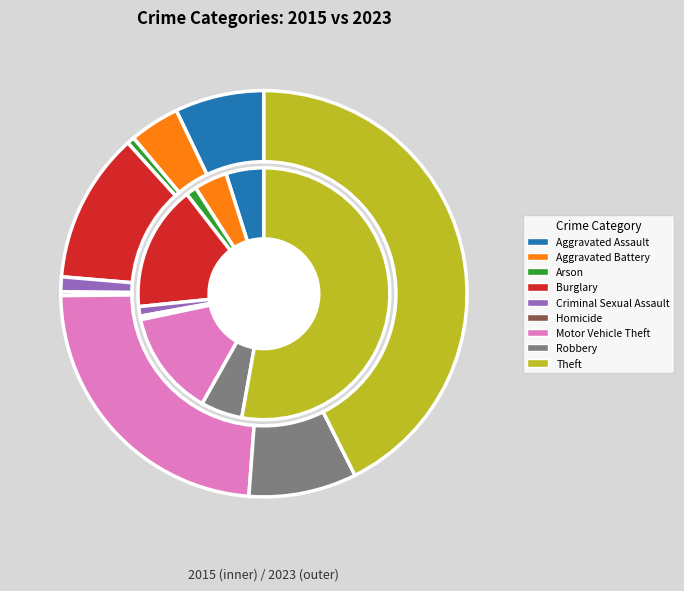

What is the majority slice?

Theft